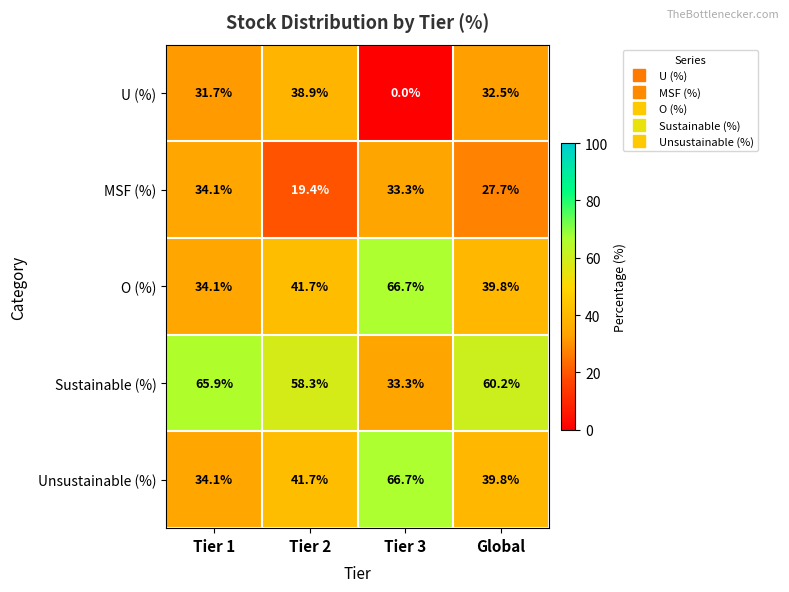

At which label is U (%) closest to 19?

Tier 1